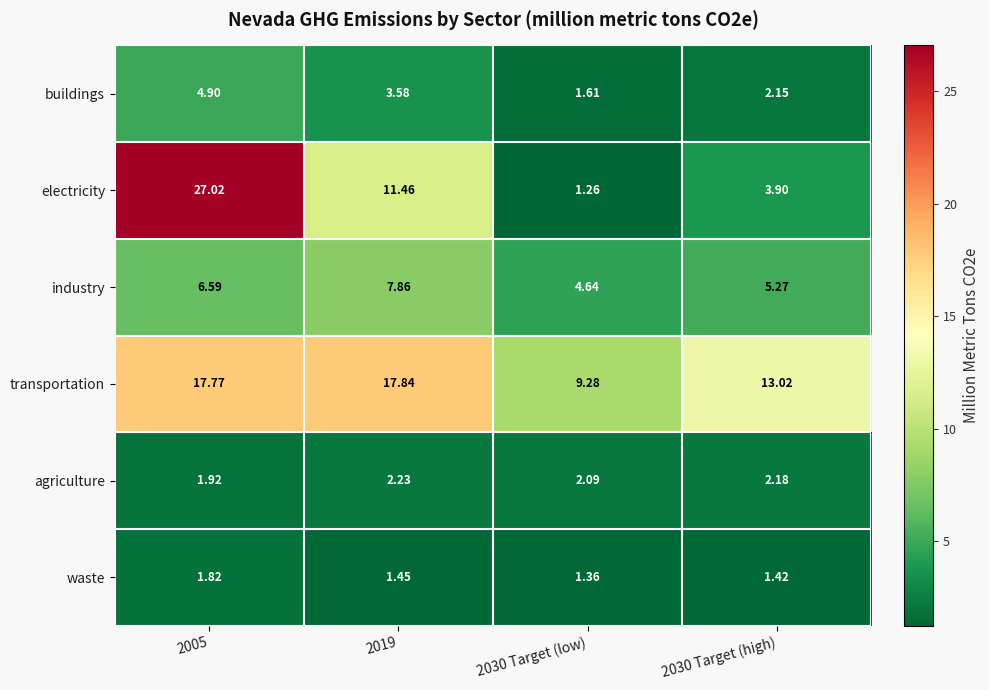

Which series has the largest range (max minus min)?

electricity